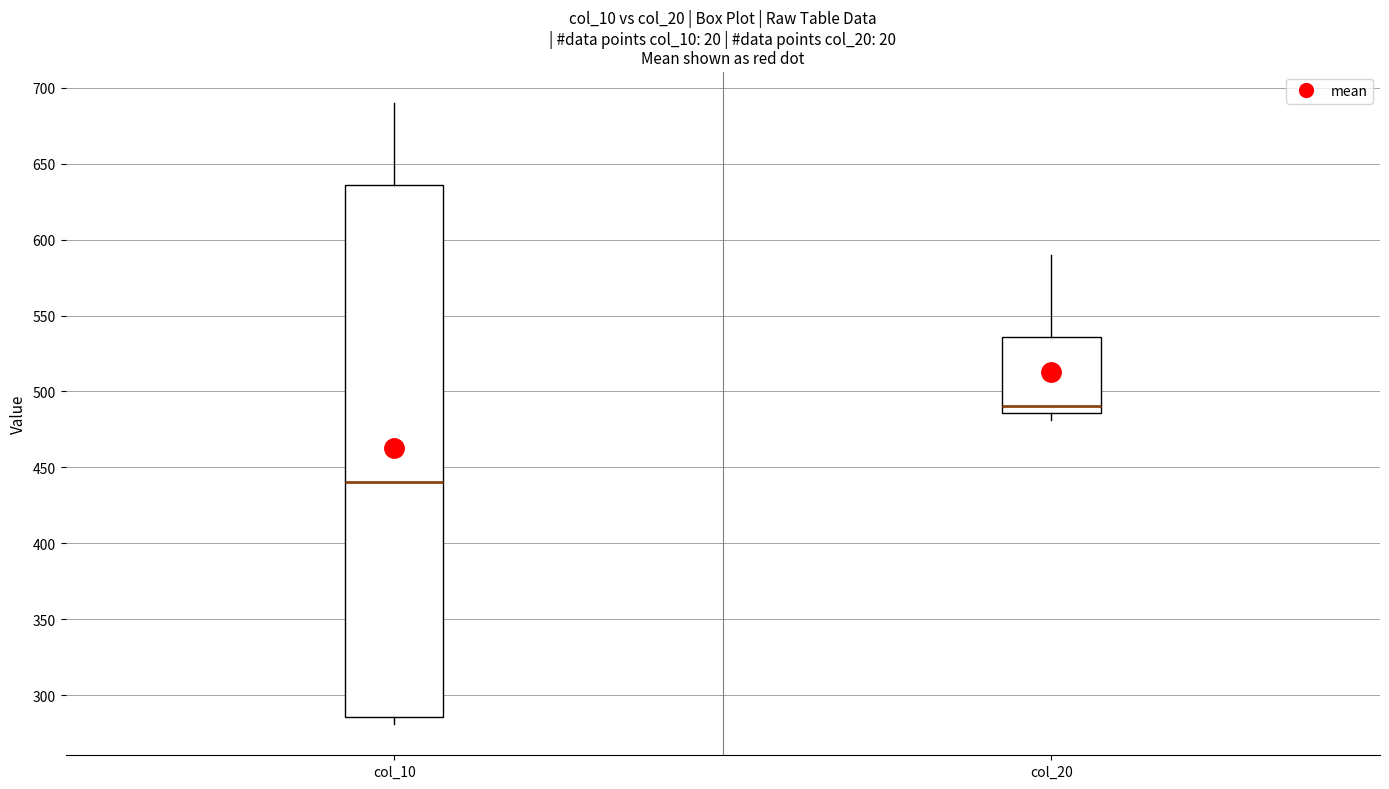

Which box's median line is the highest?

col_20